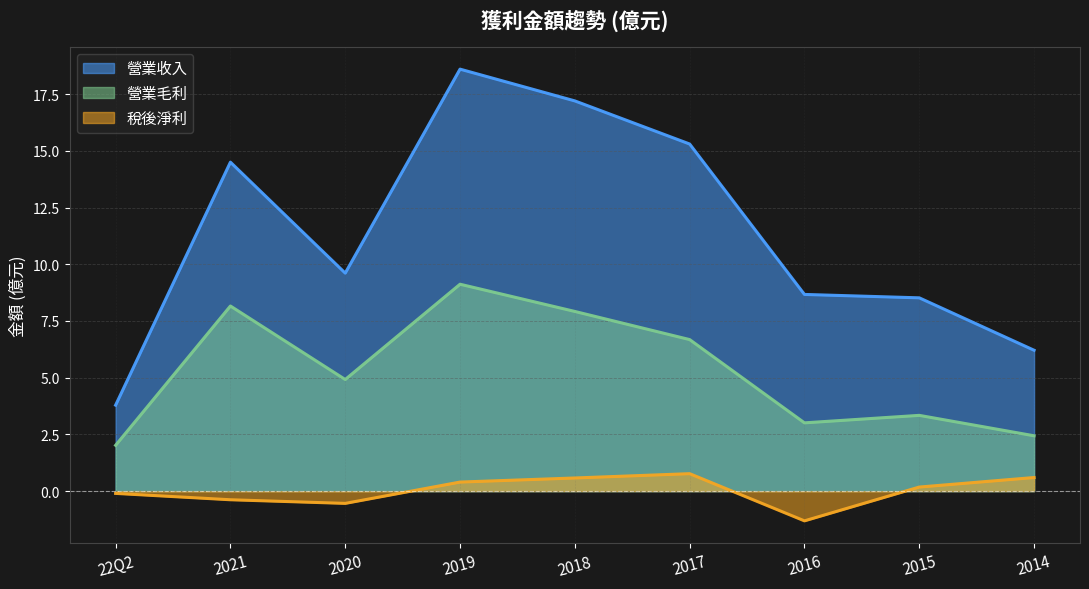

At 2020, list the series in order from smallest to largest.

稅後淨利, 營業毛利, 營業收入